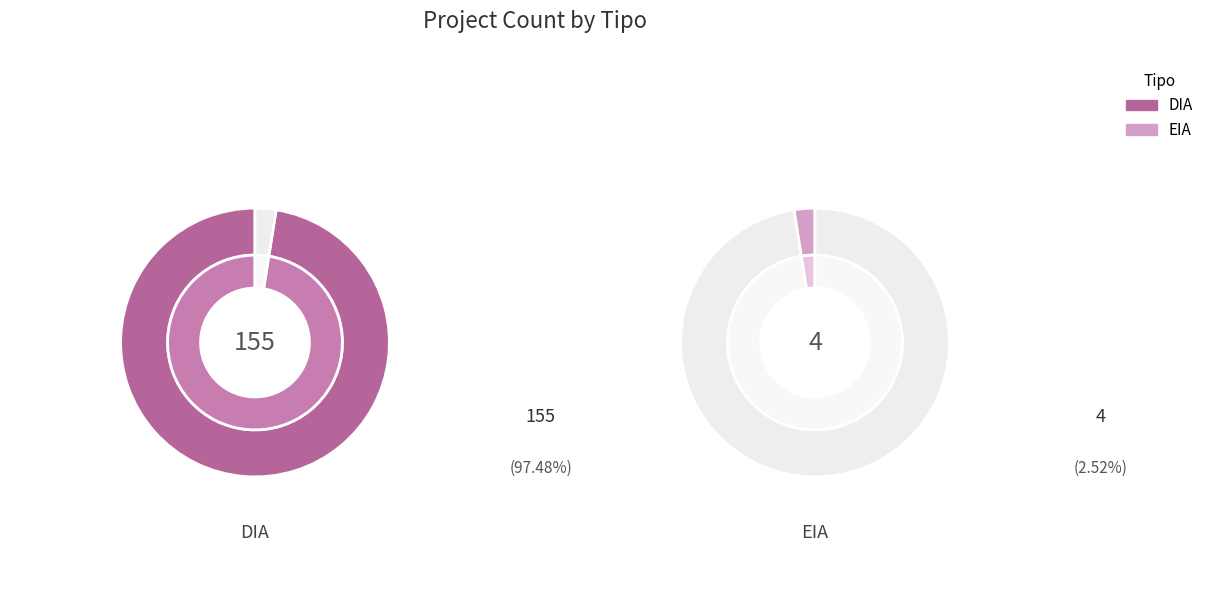

The EIA slice represents 16% of the pie. True or false?

False